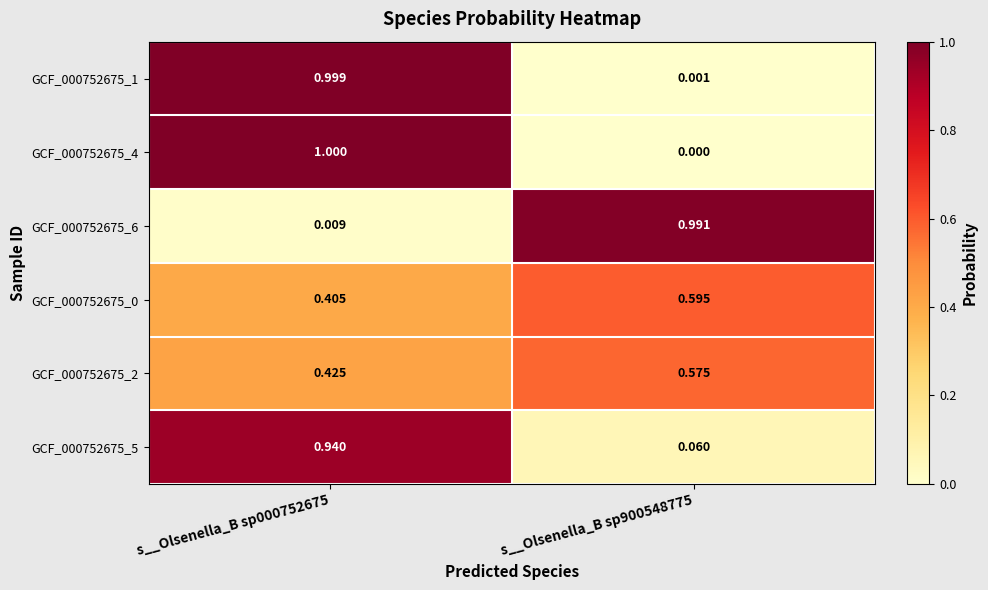

Is the value of GCF_000752675_6 at s__Olsenella_B sp900548775 greater than the value of GCF_000752675_0 at s__Olsenella_B sp900548775?

Yes